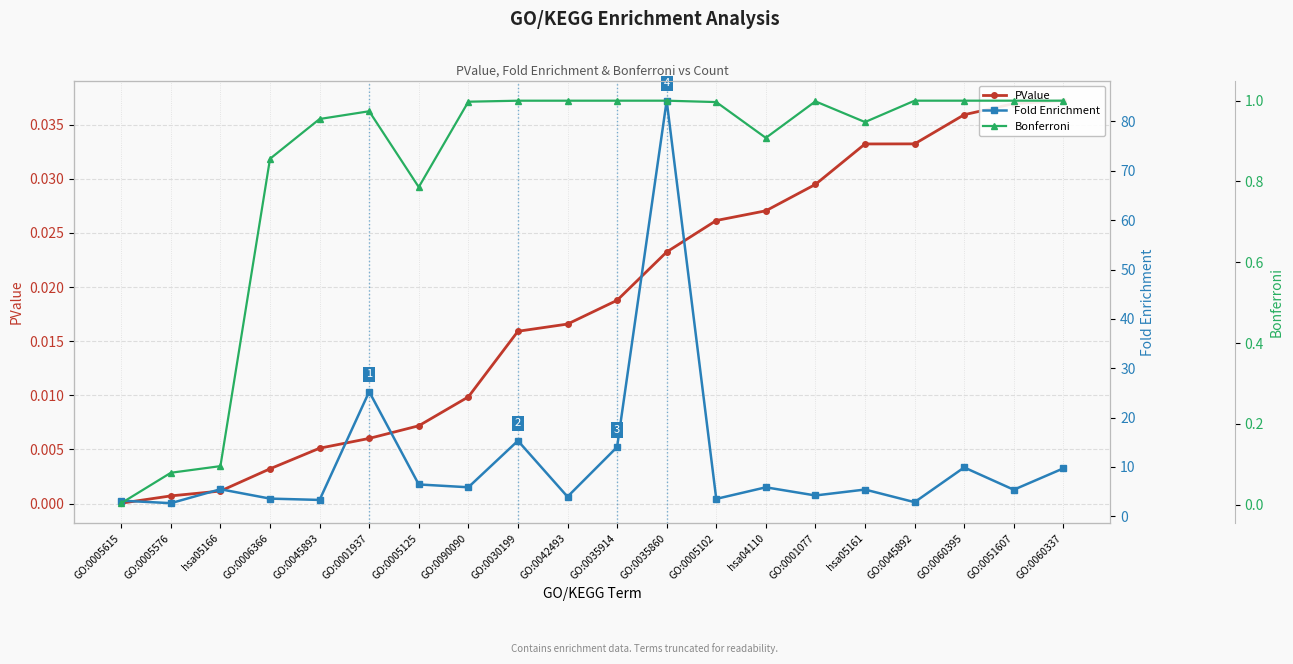

Which has a higher value, GO:0045893 or hsa04110?

hsa04110